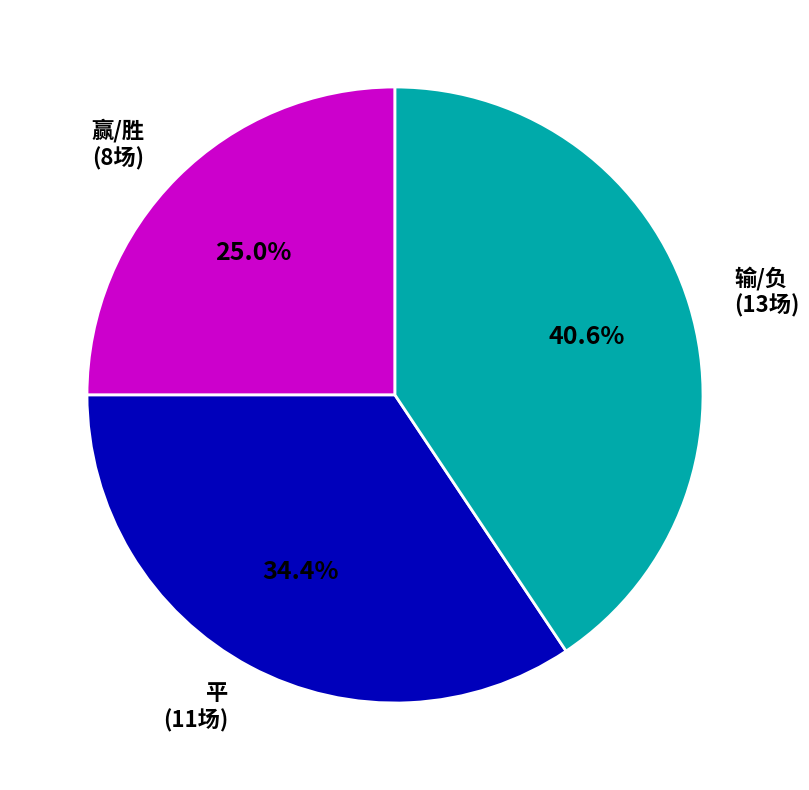

Rank the categories by value from highest to lowest.

输/负 (13场), 平 (11场), 赢/胜 (8场)